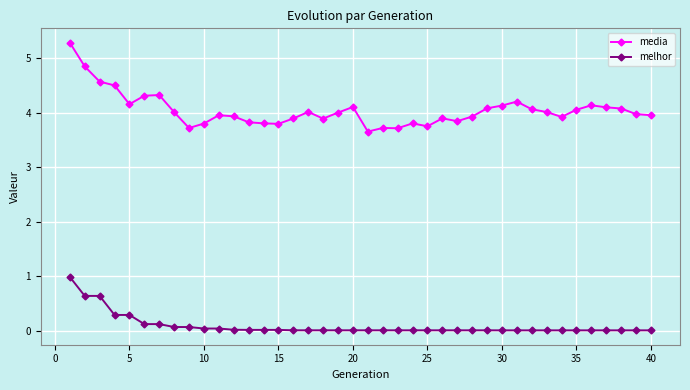

How many values in the media series are below 4?

20